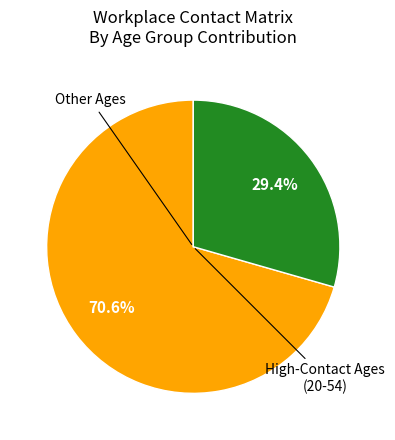

Does any single category account for the majority?

Yes